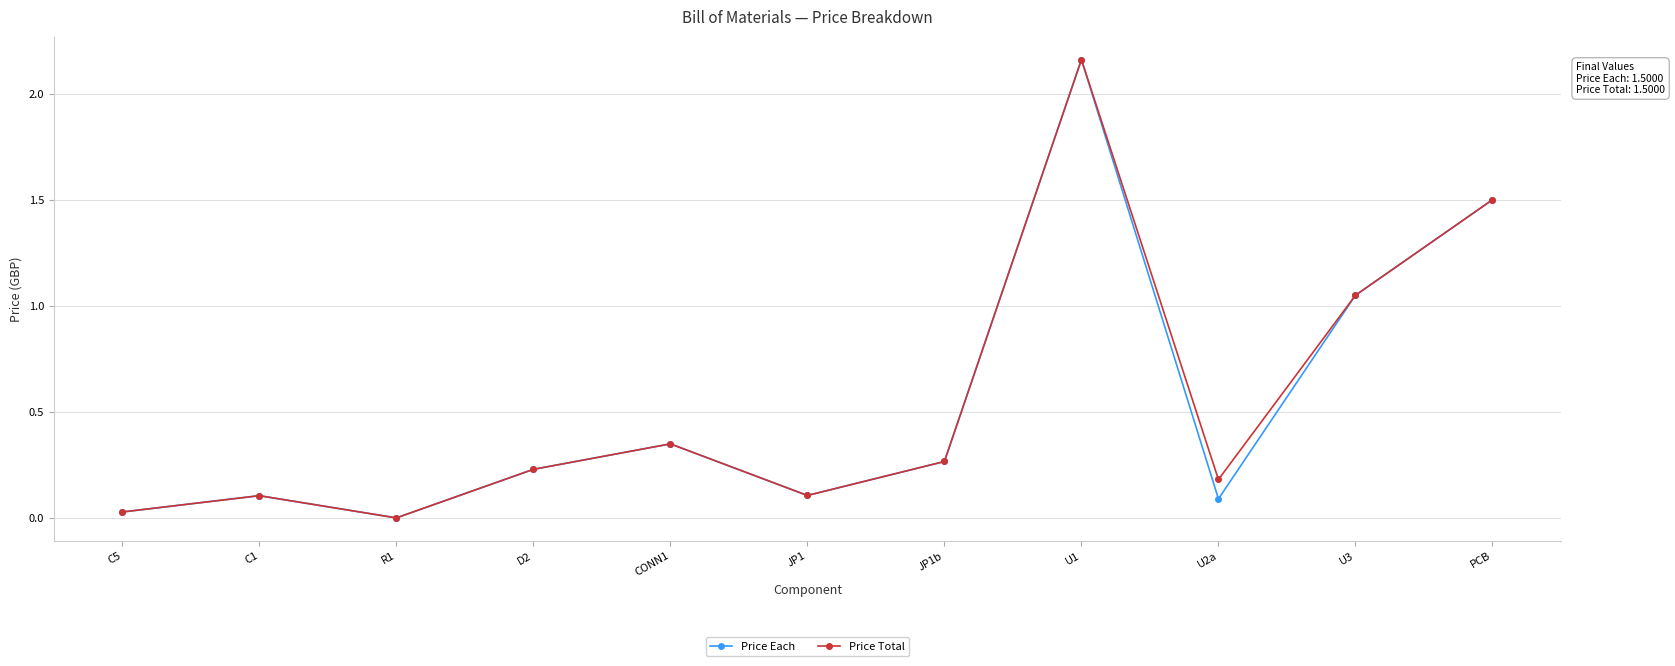

What is the label of the 11th point from the right?

C5